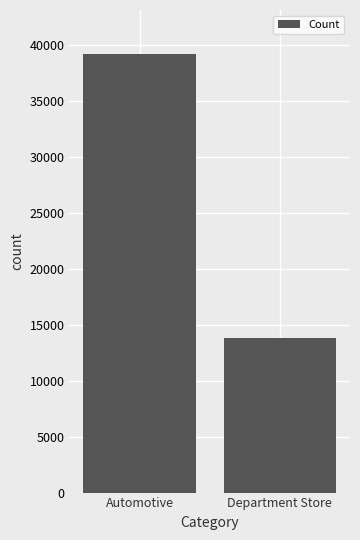

Rank the categories by value from lowest to highest.

Department Store, Automotive